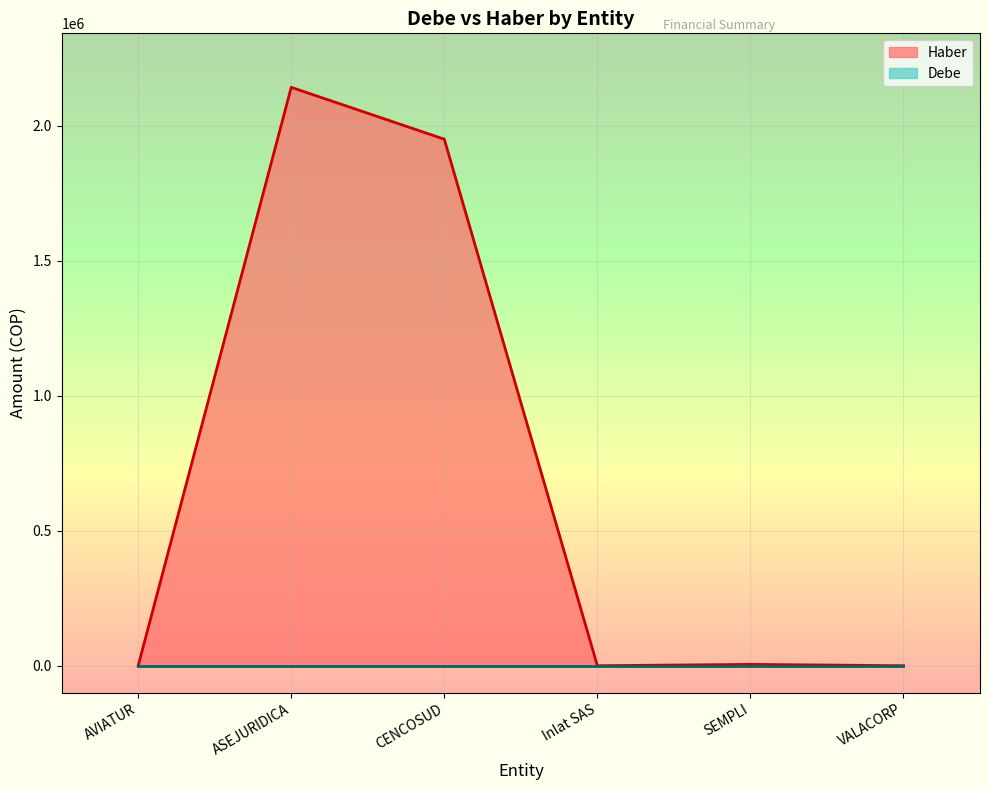

What is the sum of all values?

4097000